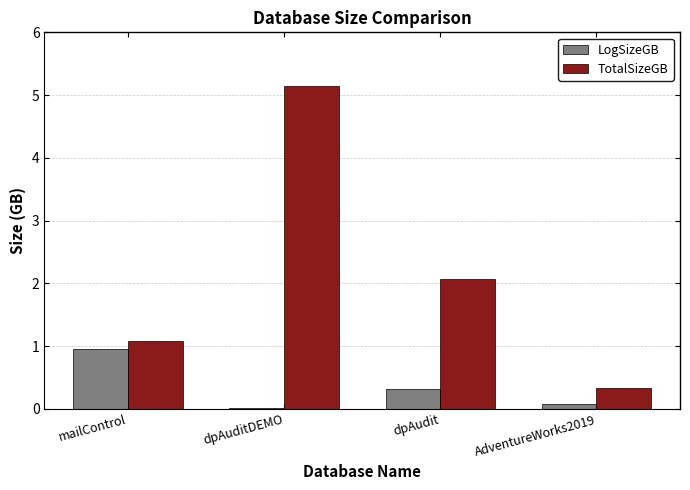

Read the TotalSizeGB value at AdventureWorks2019.

0.3